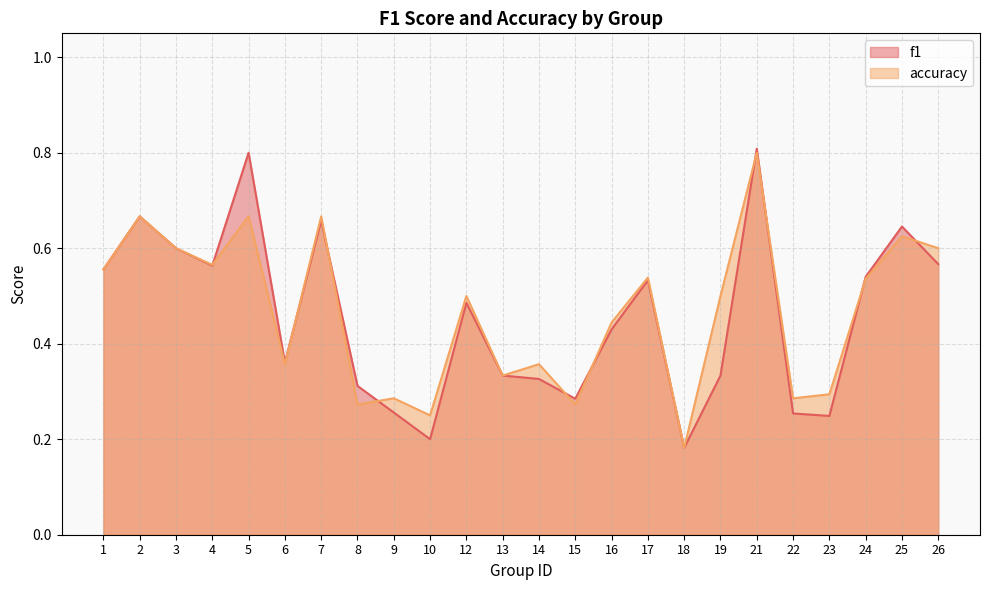

List the series in order of their overall mean, highest first.

accuracy, f1